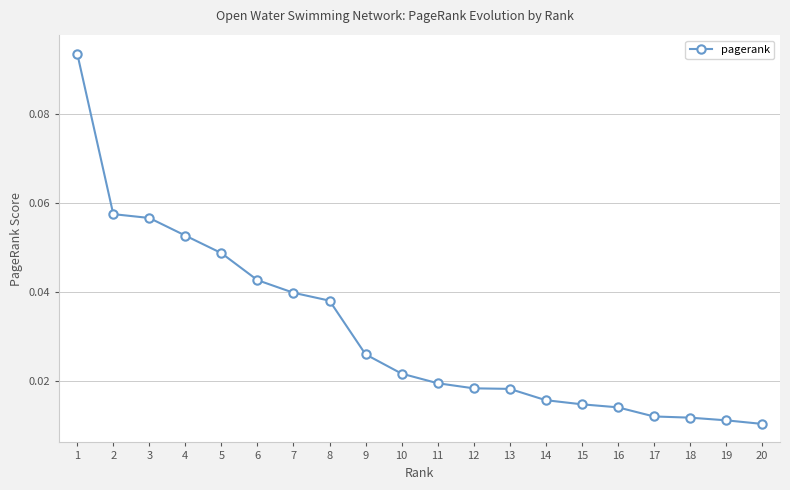

The chart shows a value of 0.0 at 3. True or false?

False